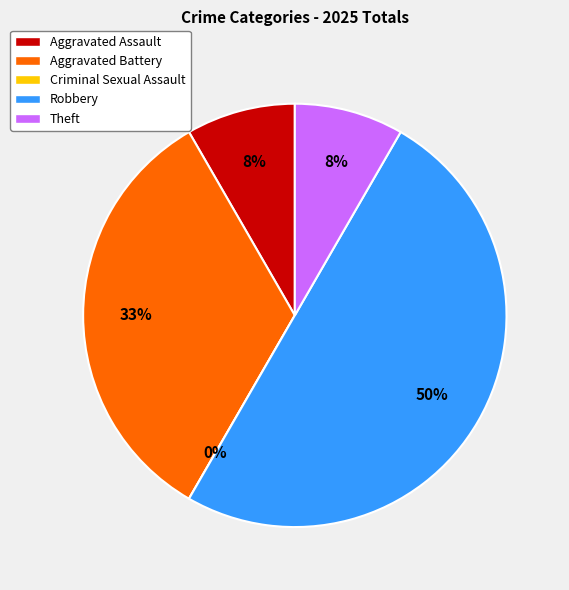

Rank the categories by value from highest to lowest.

Robbery, Aggravated Battery, Aggravated Assault, Theft, Criminal Sexual Assault